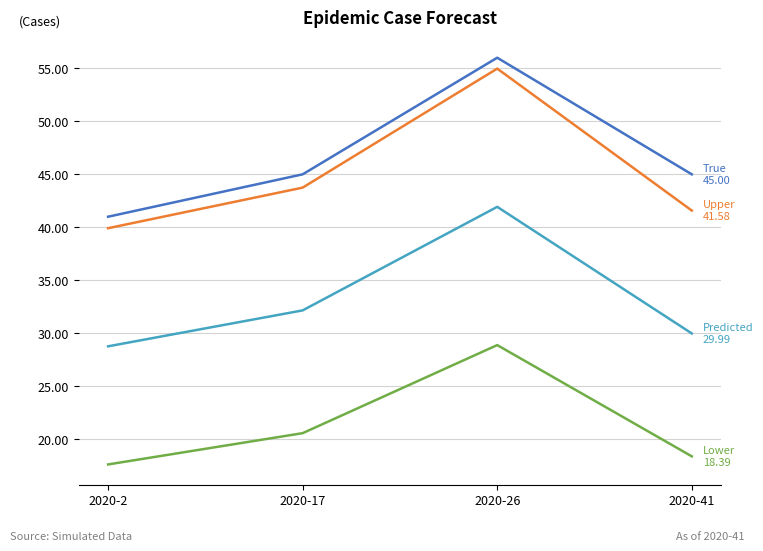

At which category is the sum across all series the highest?

2020-26